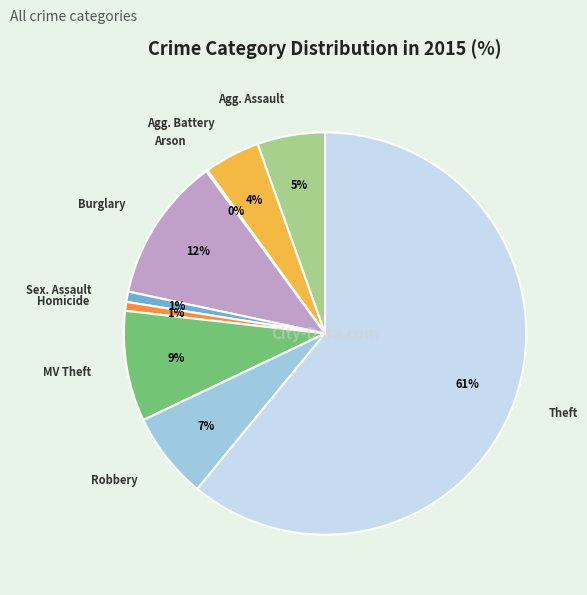

To the nearest percent, what is the difference between the largest and smallest slice percentages?

61%